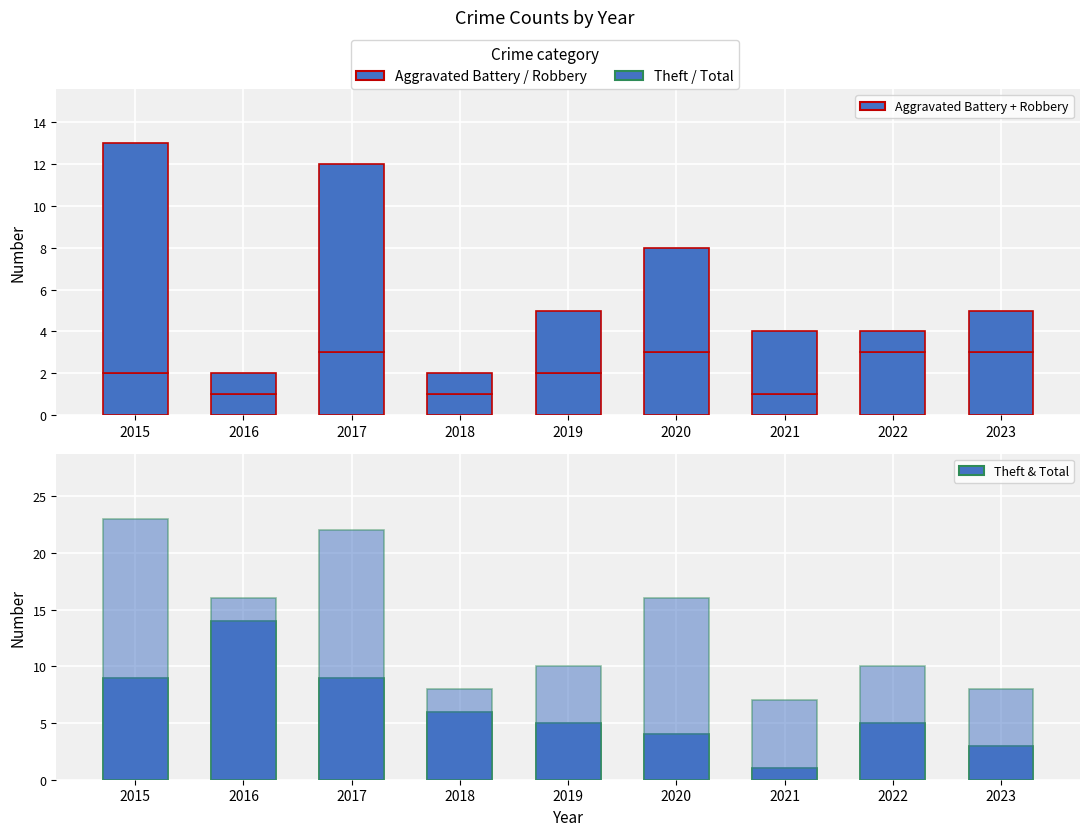

Between 2018 and 2021, which is larger?

2018